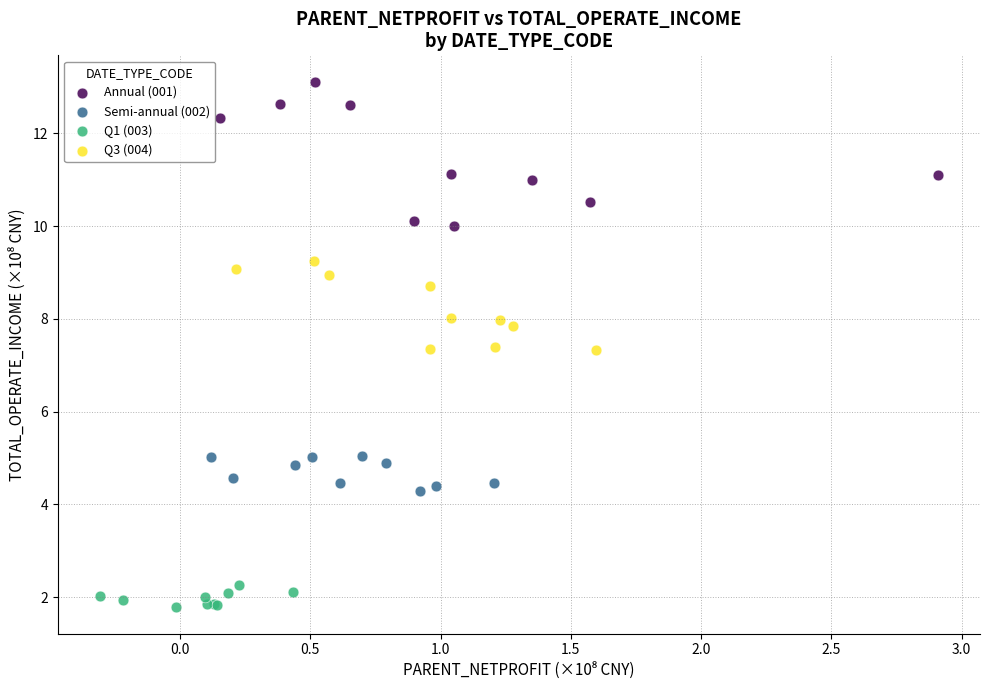

Which series reaches the maximum Y coordinate?

Annual (001)